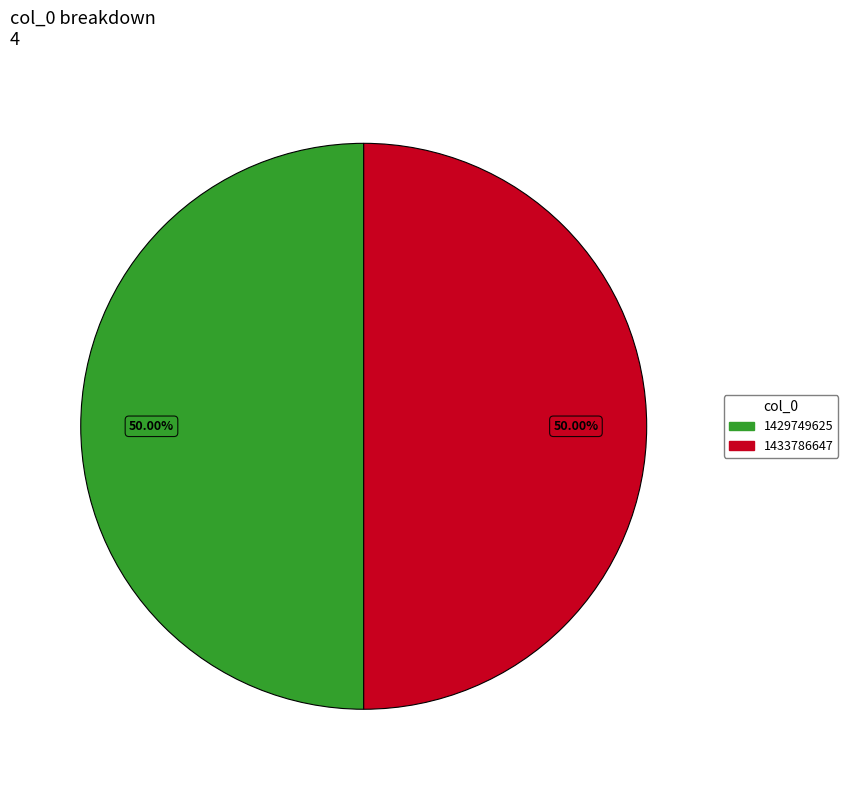

To the nearest percent, what portion does 1429749625 represent?

50%